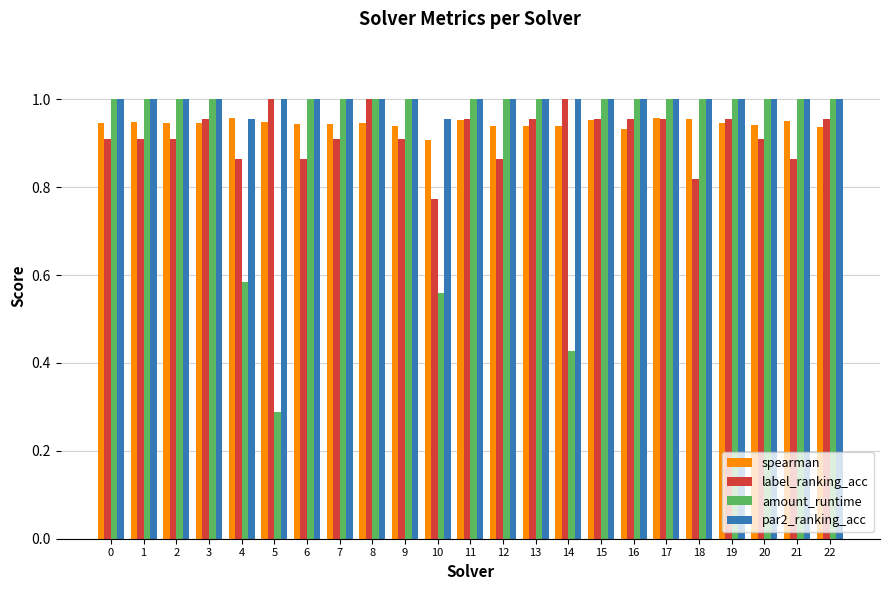

Are the bars horizontal?

No